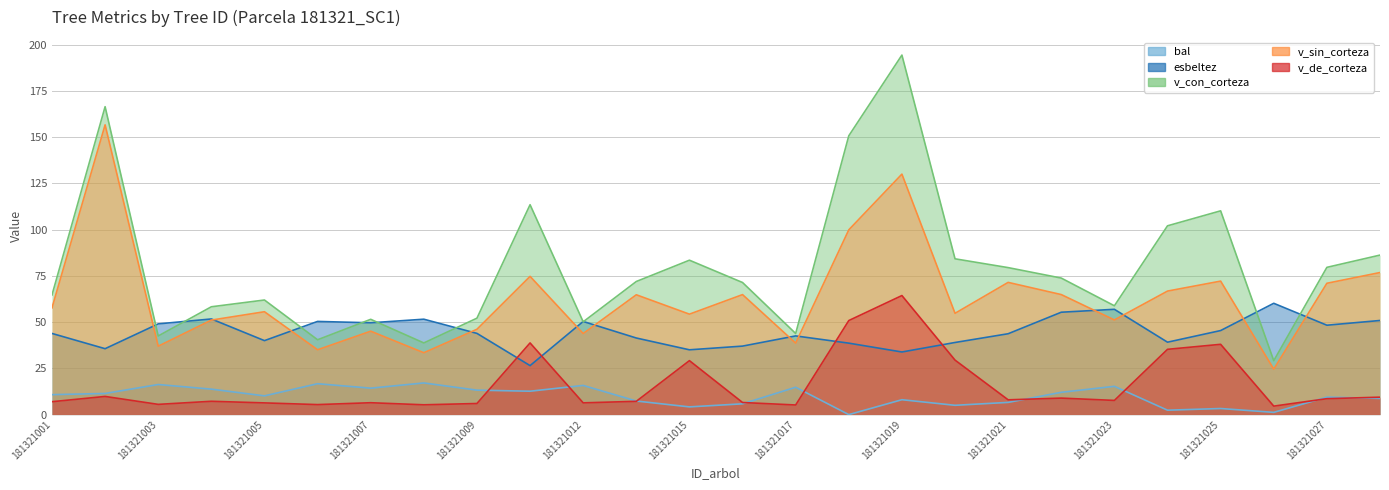

Which series has the largest total across all categories?

v_con_corteza